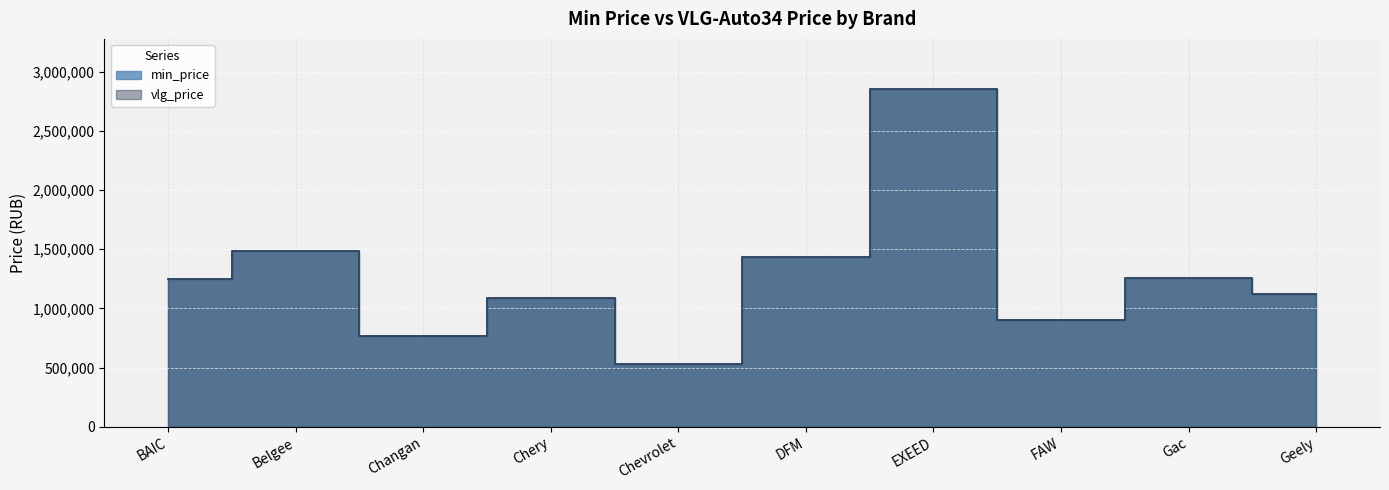

Where is min_price nearest to the value 1688950?

Belgee